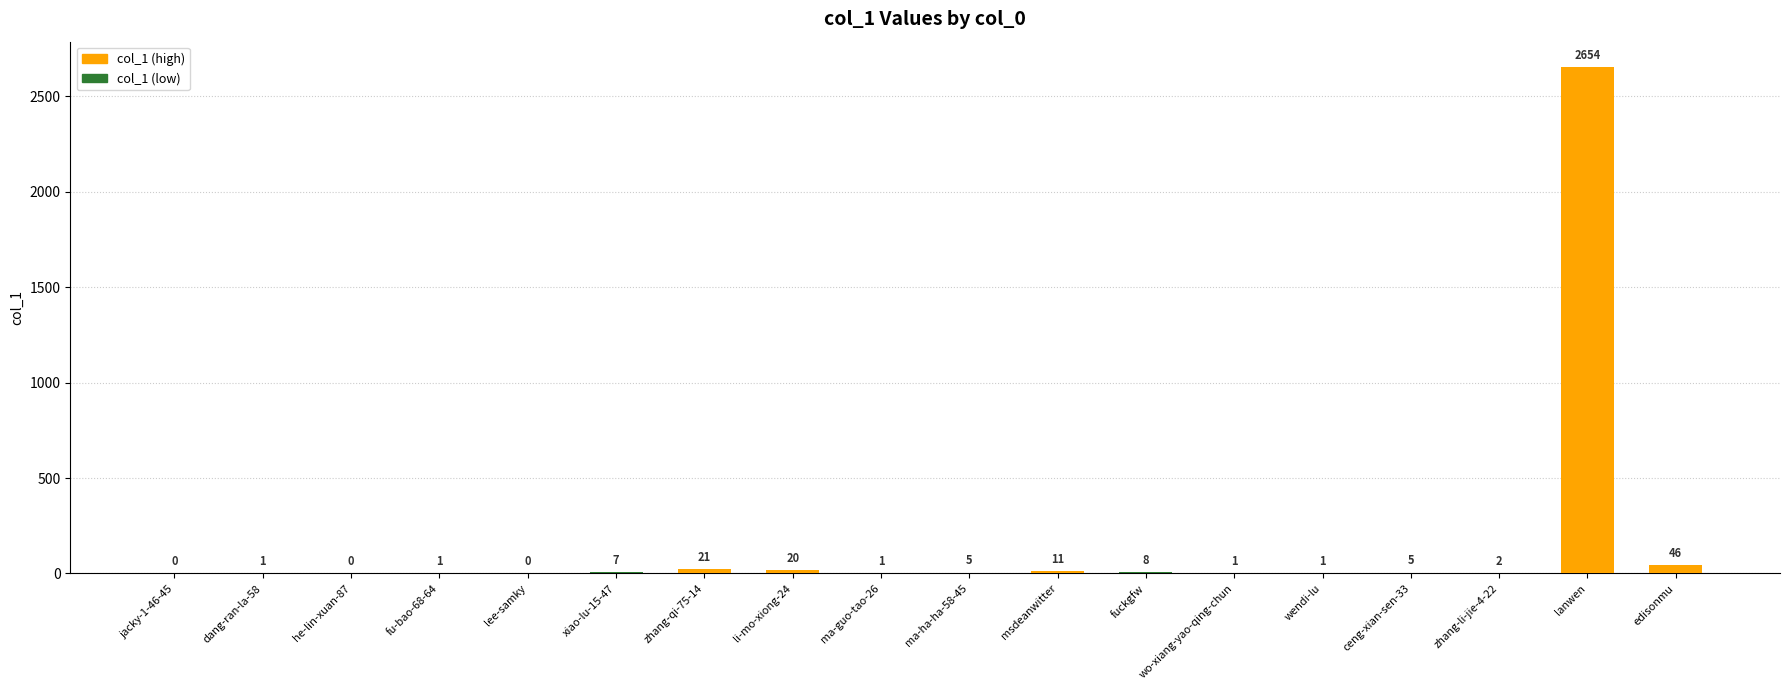

What is the difference between the values at ma-guo-tao-26 and edisonmu?

45